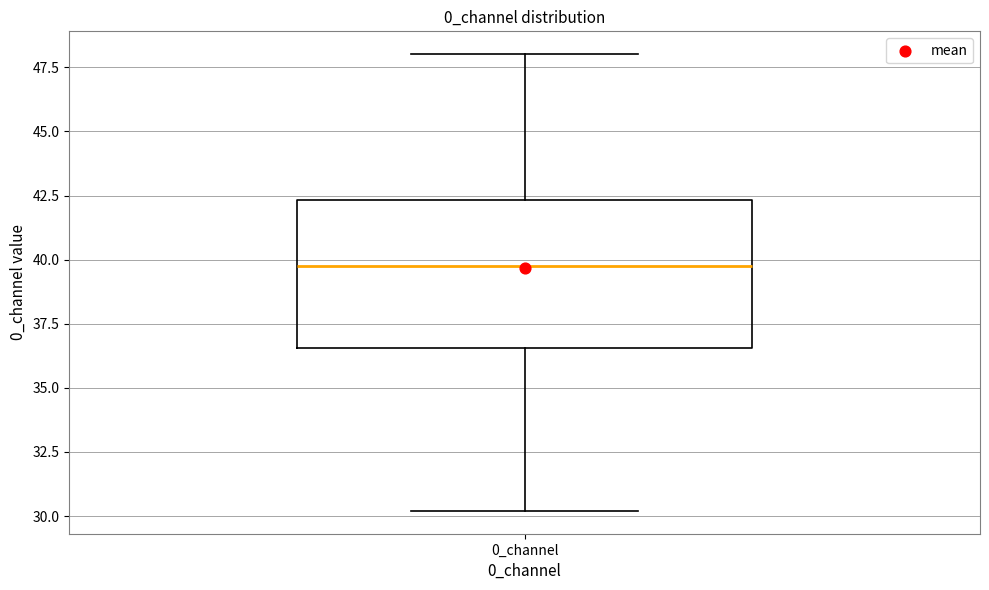

Read this box plot against the y-axis: the position of the median line, the range covered by the box, and the ends of both whiskers. The values are not printed on the chart, so give them approximately, as read against the axis.

median 40.0, box 36.5 to 42.5, whiskers 30.0 to 48.0